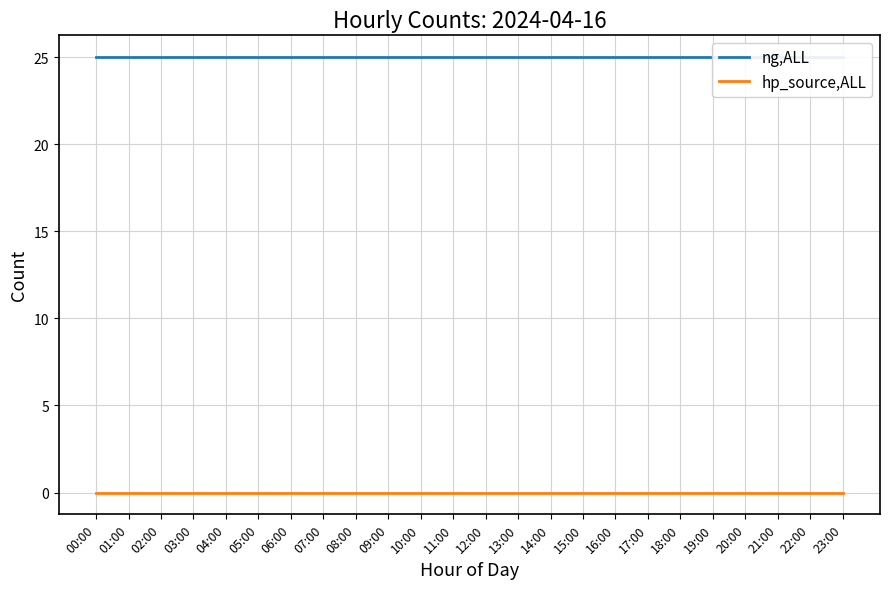

What is the value of the ng,ALL point at the 11th from the left?

25